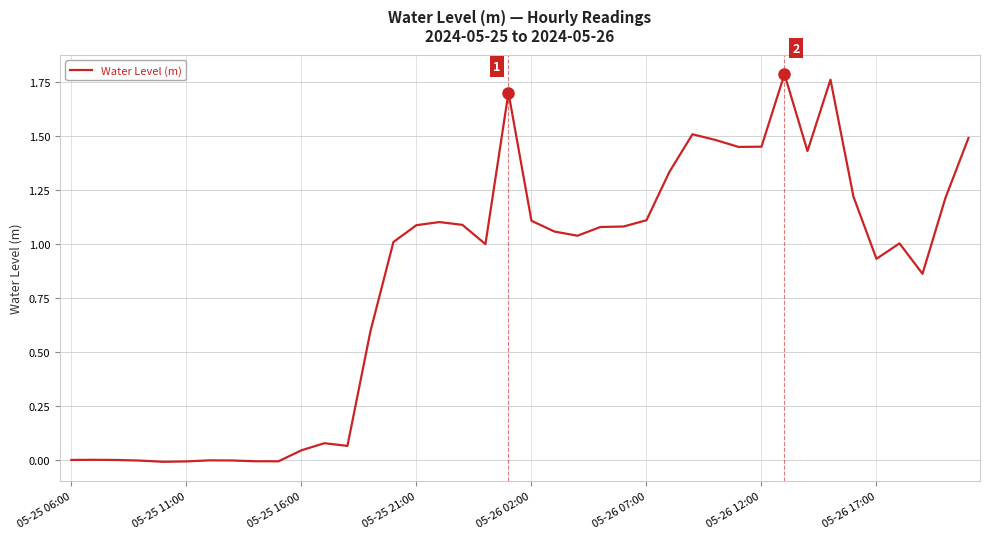

How many lines are shown in the chart?

1